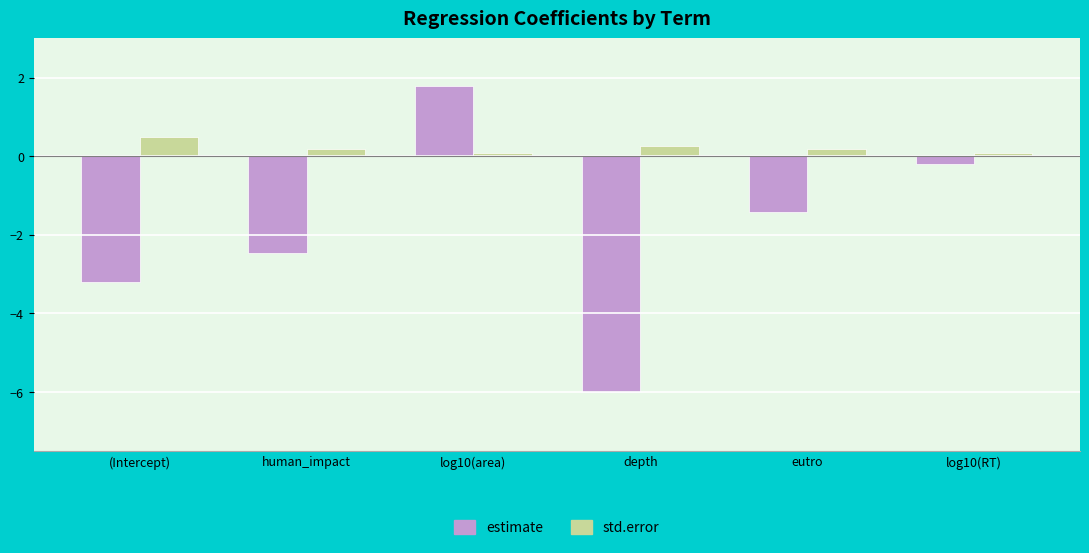

Where is estimate nearest to the value -2?

human_impact